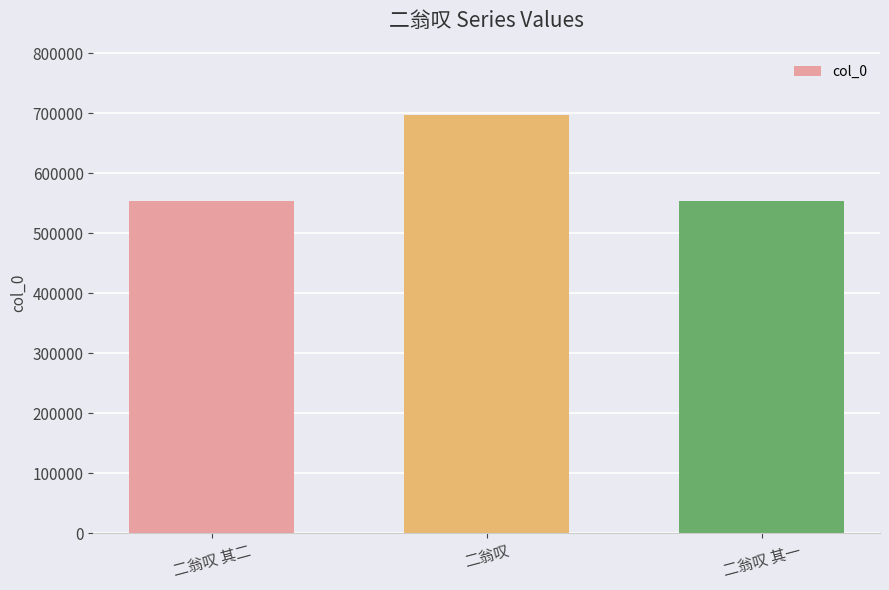

What is the maximum value shown in the chart?

697731